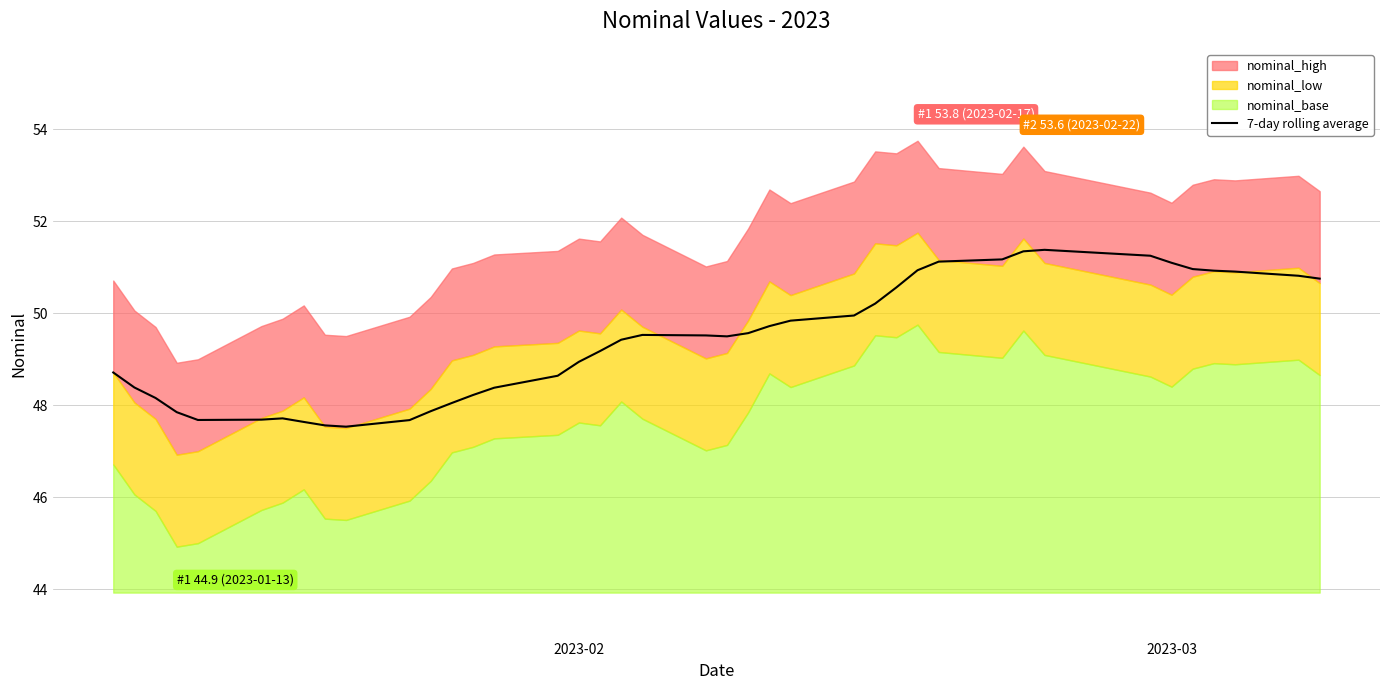

Reading left to right, list all the values displayed in this chart.

48.7	48.4	48.2	47.8	47.7	47.7	47.7	47.6	47.6	47.5	47.7	47.9	48.0	48.2	48.4	48.6	48.9	49.2	49.4	49.5	49.5	49.5	49.6	49.7	49.8	50.0	50.2	50.6	50.9	51.1	51.2	51.3	51.4	51.3	51.1	51.0	50.9	50.9	50.8	50.8